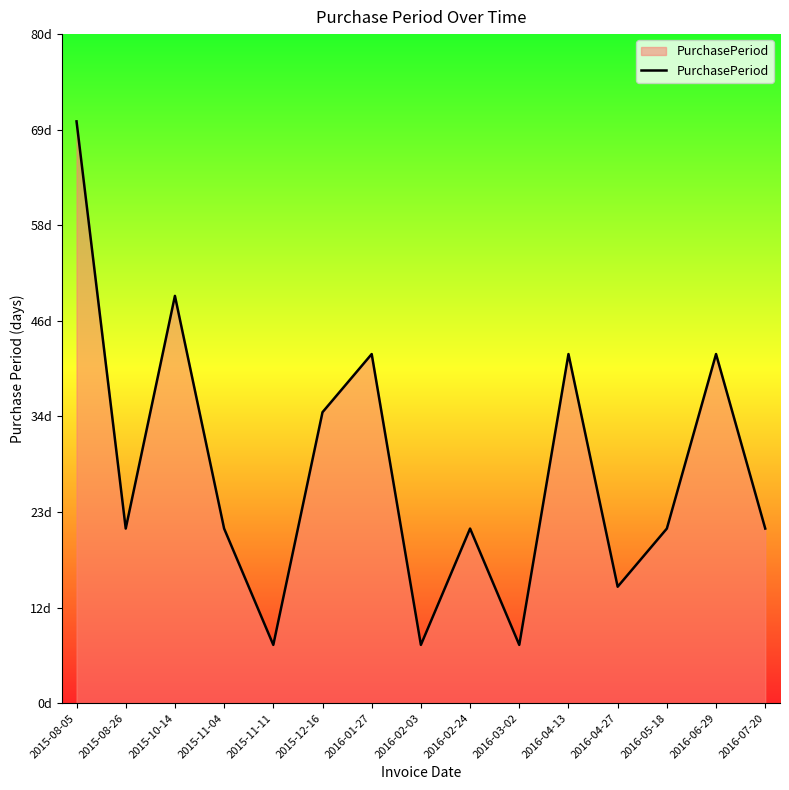

Does the chart display data point markers on the line(s)?

No